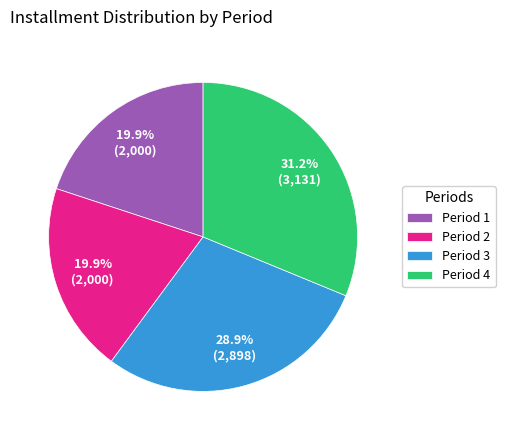

To the nearest percent, what is the combined percentage of Period 1 and Period 3?

49%